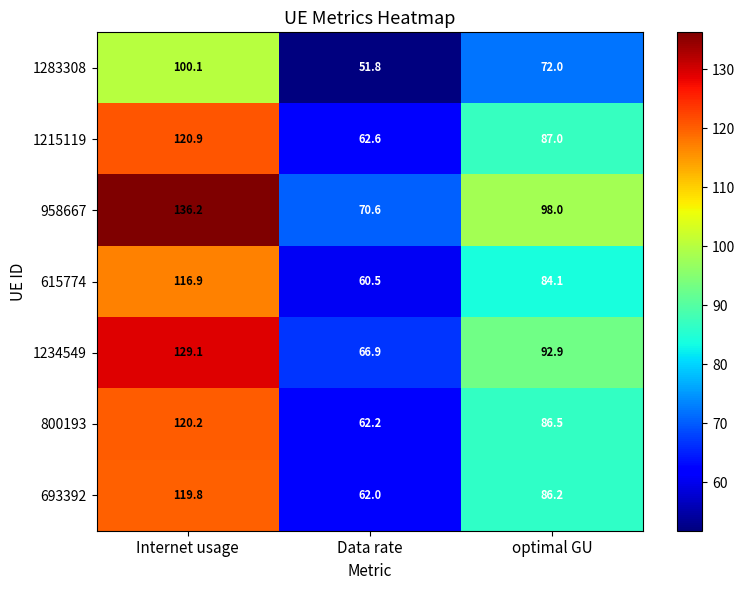

What is the smallest value displayed?

51.8